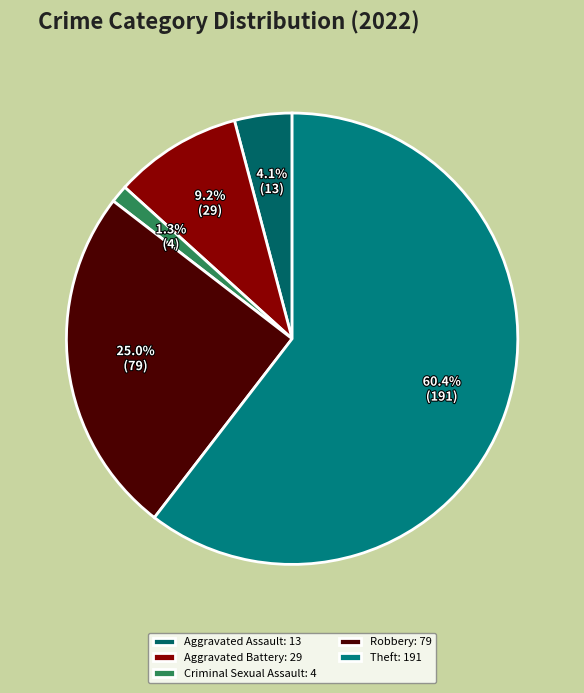

Does any single category account for the majority?

Yes